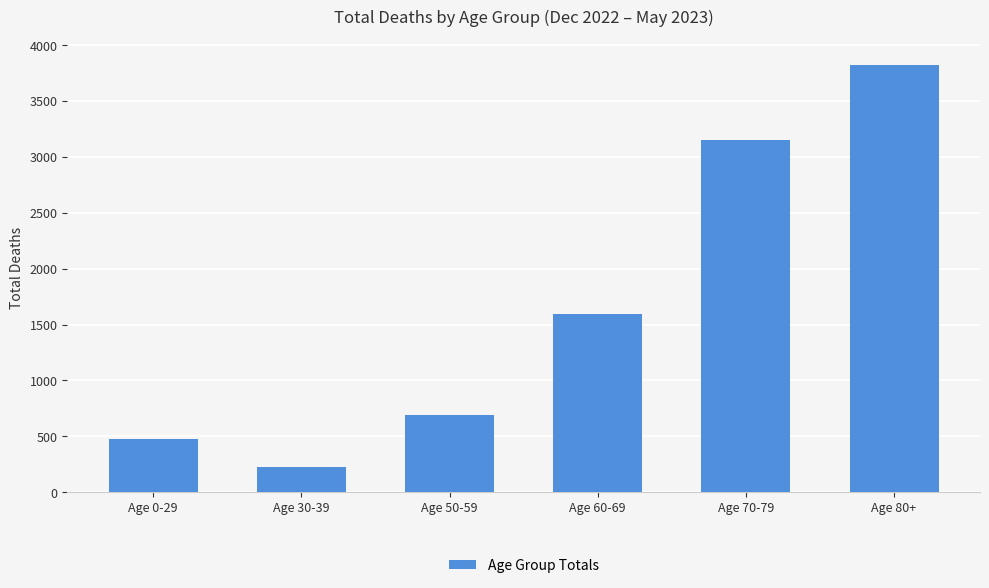

List the labels in order of value, largest first.

Age 80+, Age 70-79, Age 60-69, Age 50-59, Age 0-29, Age 30-39